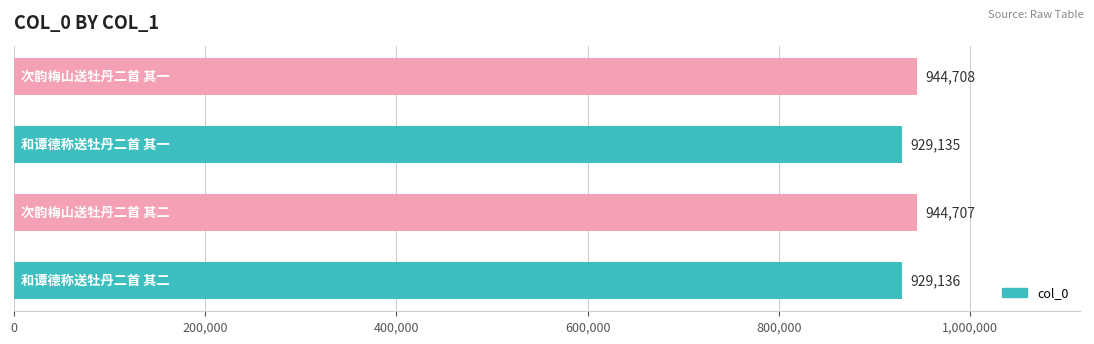

Reading bottom to top, what are all the values shown in this chart?

929136	944707	929135	944708